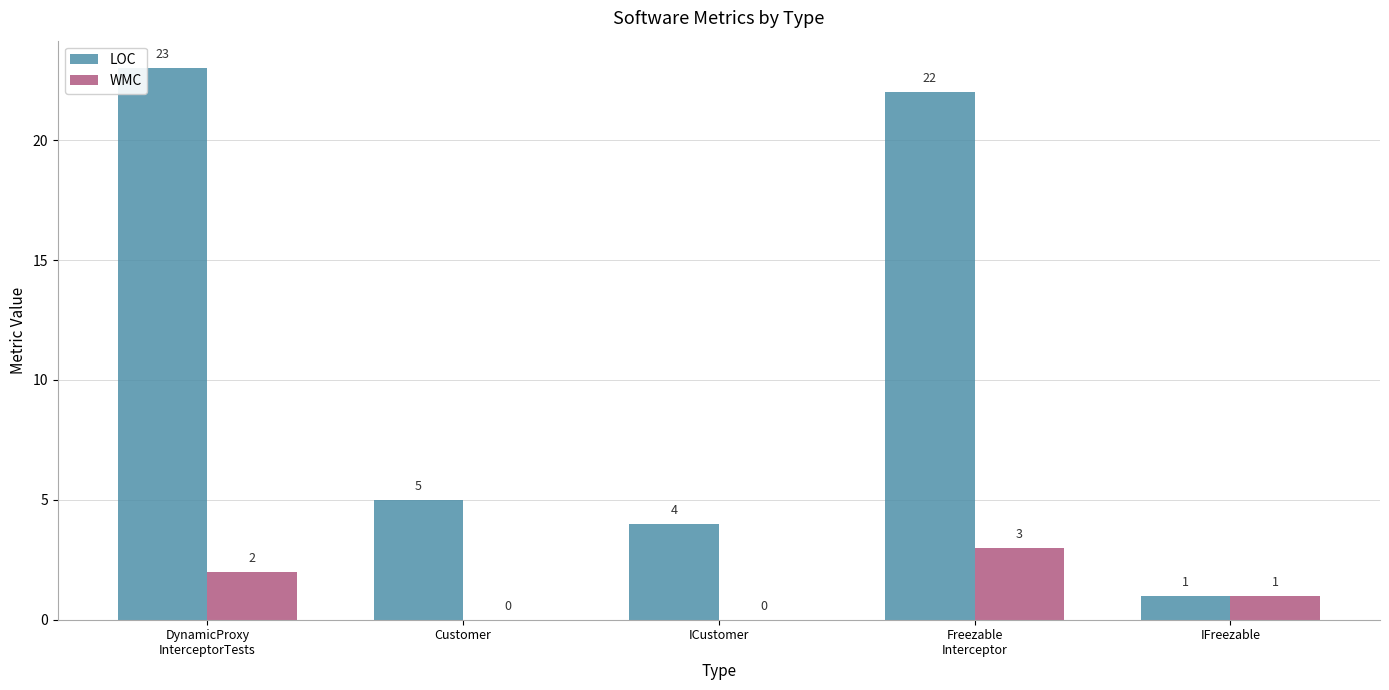

Which series changed the most between Customer and IFreezable?

LOC